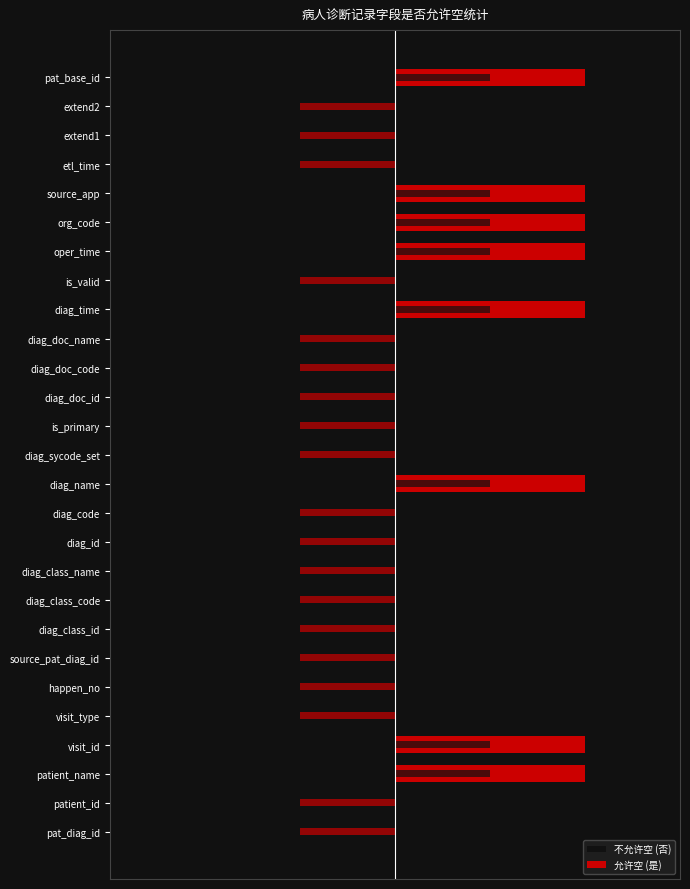

Rank the series by their maximum value, from lowest to highest.

不允许空 (否), 允许空 (是)